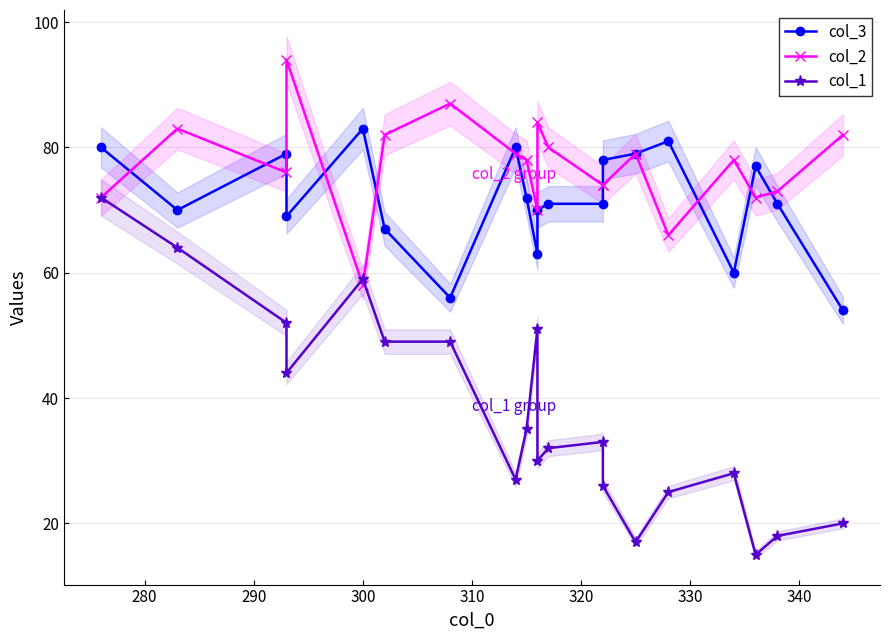

Rank the series by their maximum value, from highest to lowest.

col_2, col_3, col_1